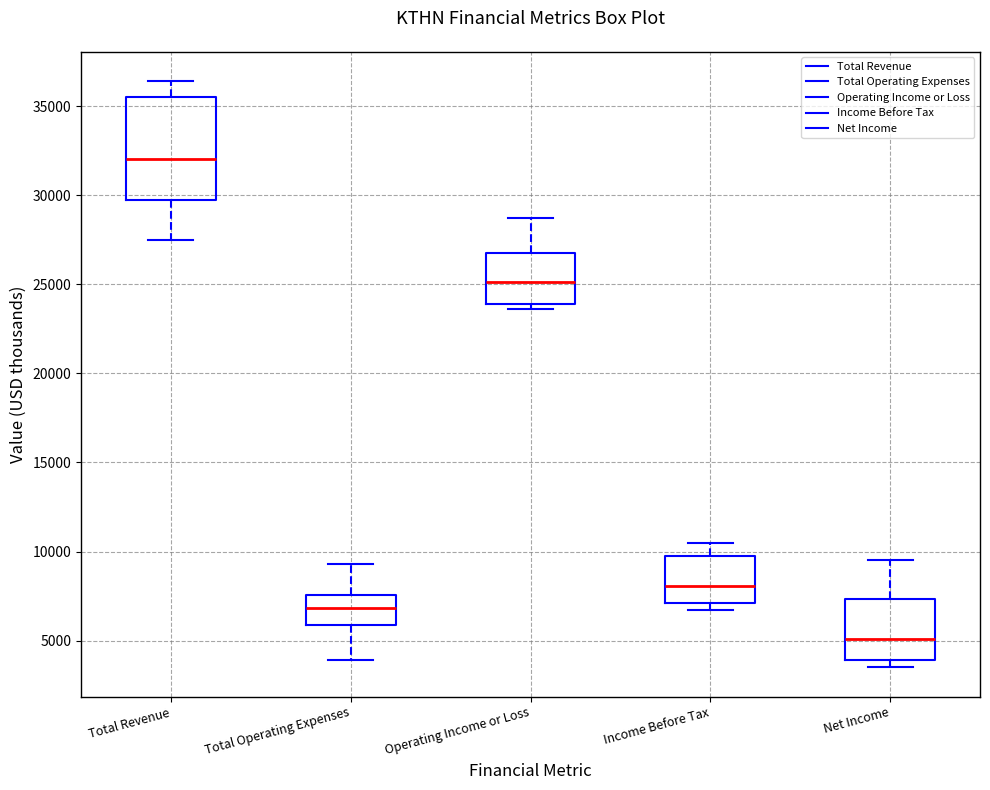

Reading left to right, read every box against the y-axis: the position of its median line, the range the box covers, and the ends of its whiskers. The values are not printed on the chart, so give them approximately, as read against the axis.

Total Revenue: median 32000, box 30000 to 35500, whiskers 27500 to 36500
Total Operating Expenses: median 7000, box 6000 to 7500, whiskers 4000 to 9500
Operating Income or Loss: median 25000, box 24000 to 27000, whiskers 23500 to 28500
Income Before Tax: median 8000, box 7000 to 10000, whiskers 6500 to 10500
Net Income: median 5000, box 4000 to 7500, whiskers 3500 to 9500